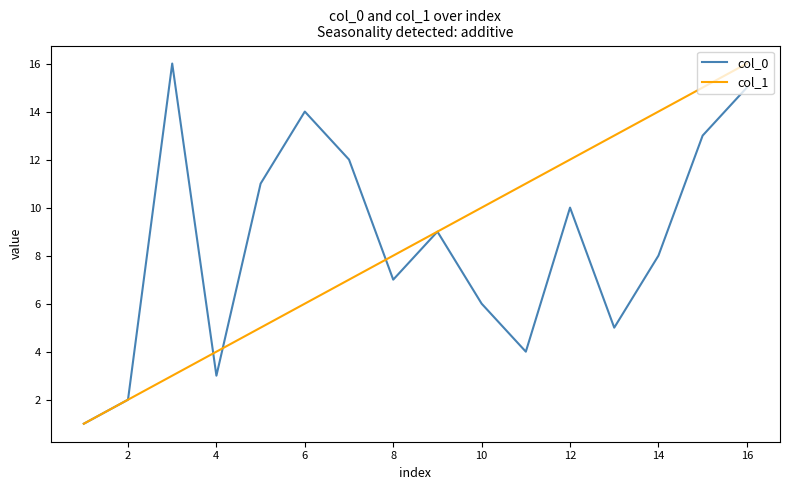

Rank the series at 12 from lowest to highest value.

col_0, col_1